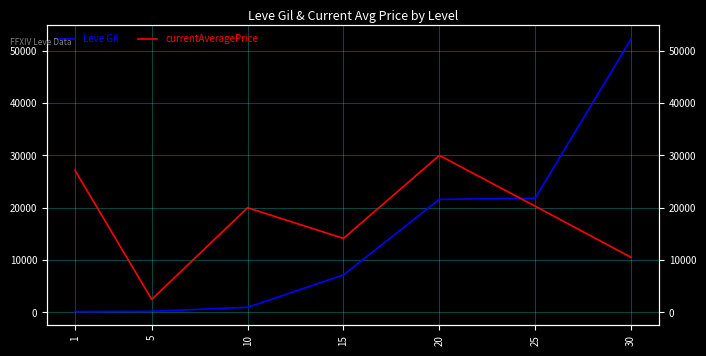

Reading left to right, list all the values displayed in this chart.

Leve Gil: 1=160	5=220	10=990	15=7170	20=21600	25=21830	30=52220
currentAveragePrice: 1=27128	5=2507	10=20000	15=14149	20=30000	25=20302	30=10526